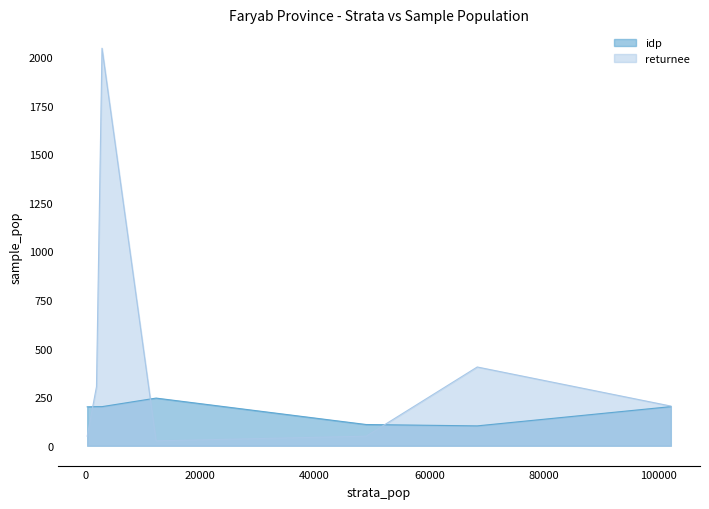

What is the smallest value displayed?

25